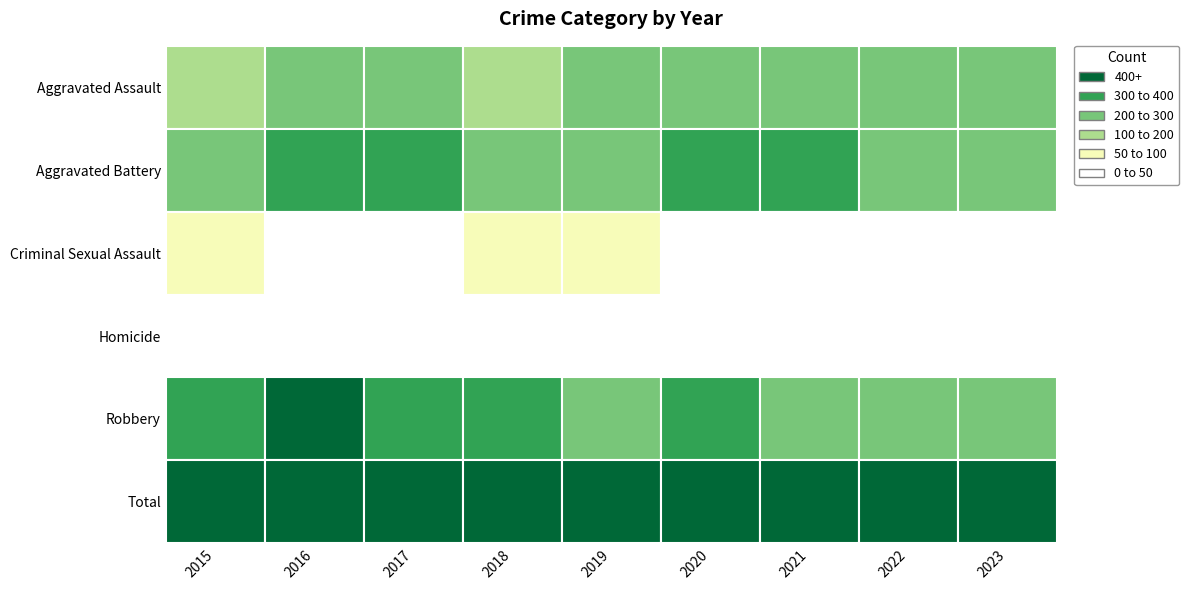

Which series changed the most between 2015 and 2017?

Total